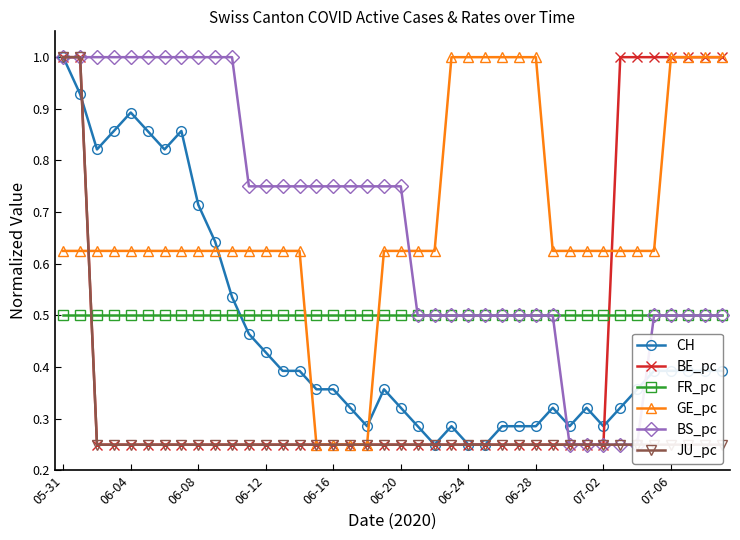

Is it true that GE_pc equals 1.0 at 07-02?

False